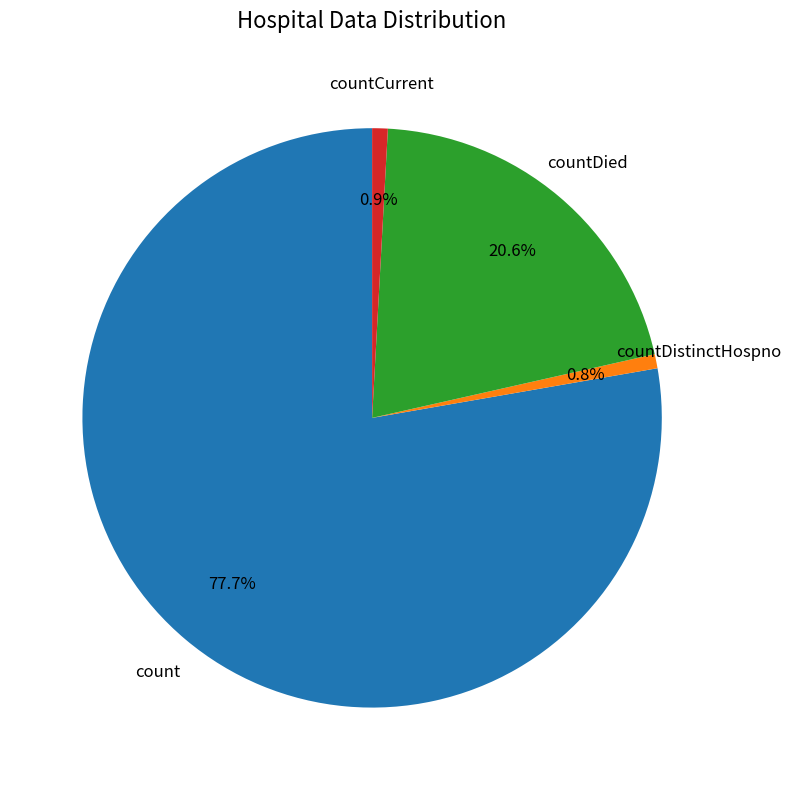

To the nearest percent, what is the average slice percentage?

25%